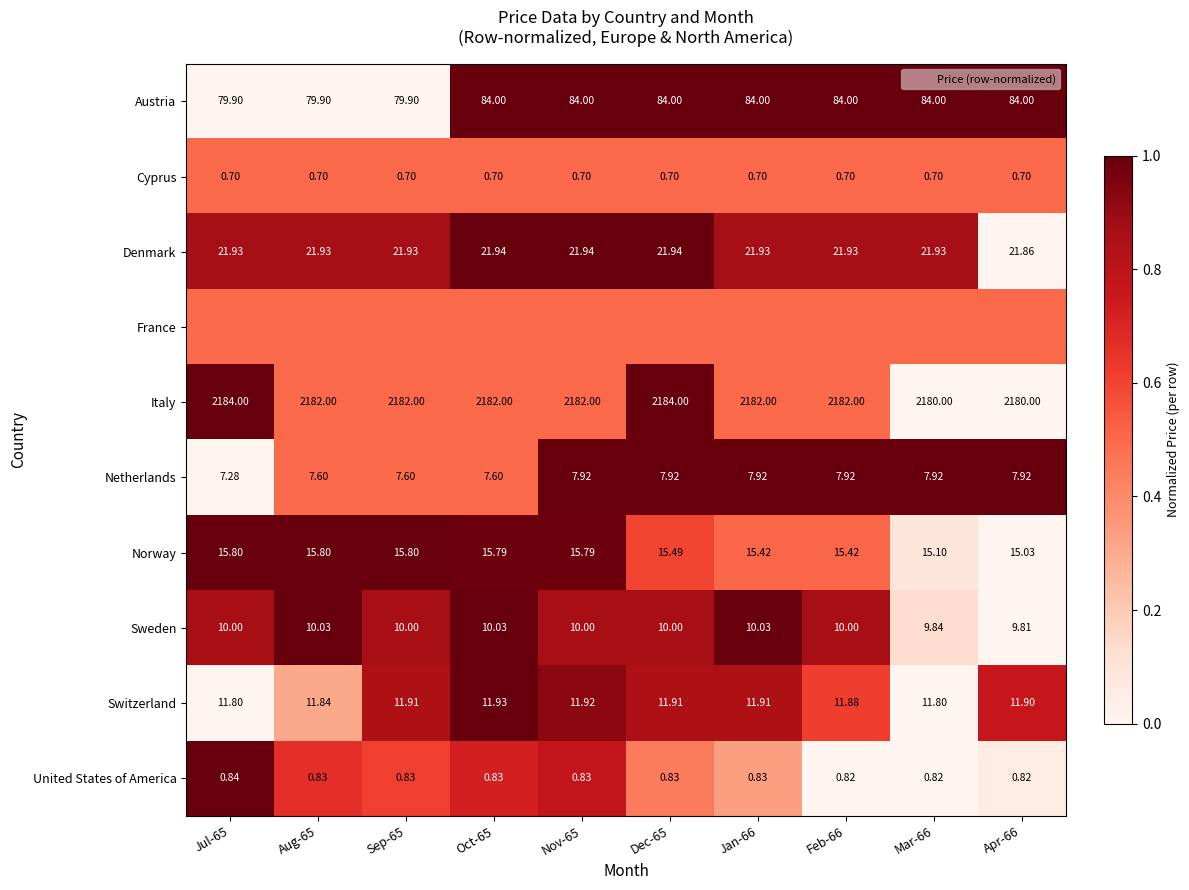

Which category has the lowest value in the Cyprus series?

Jul-65